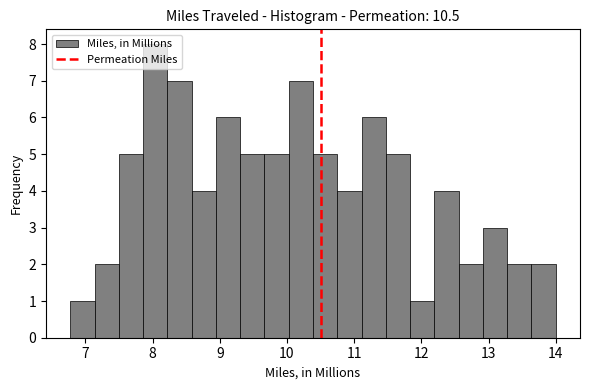

Around what value on the x-axis is the tallest bar? Give the approximate position of its centre, as read against the axis.

8.0